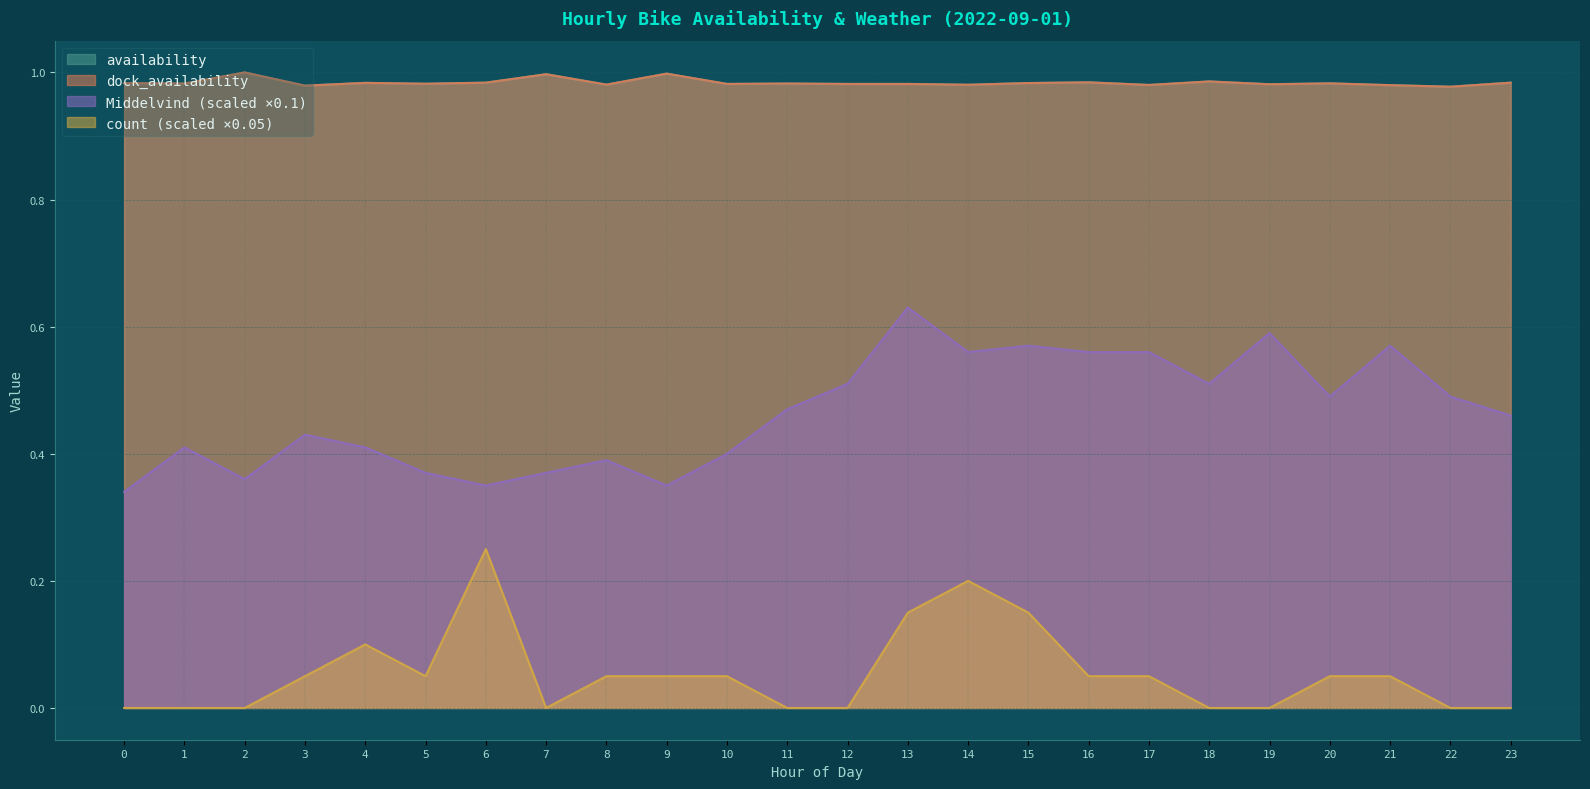

Is it true that availability equals 1.0 at 23?

True